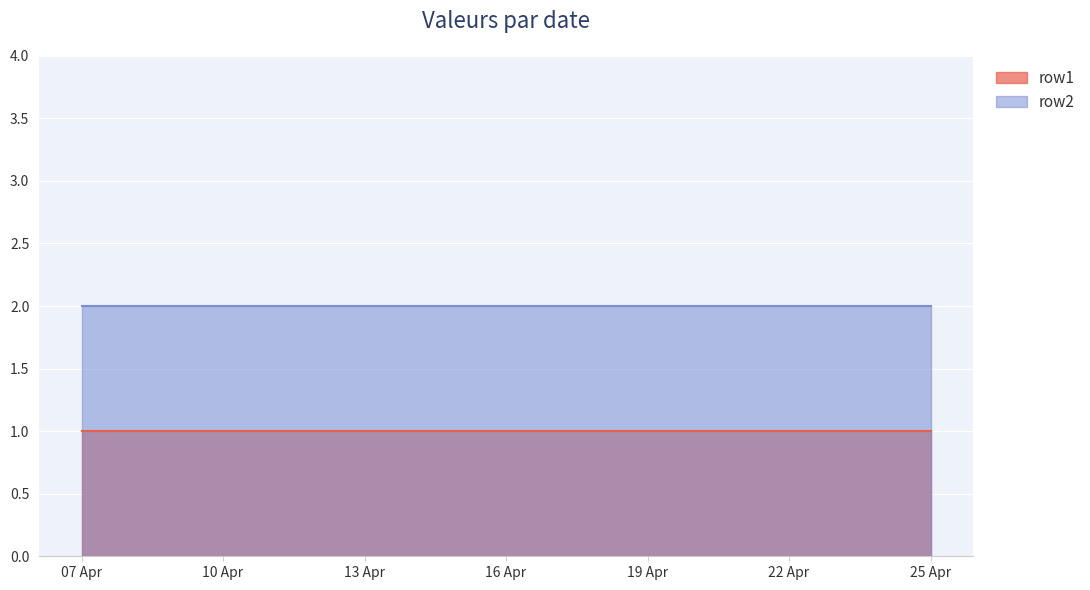

True or false: row2 has a value of 1 at 2025-04-11.

False